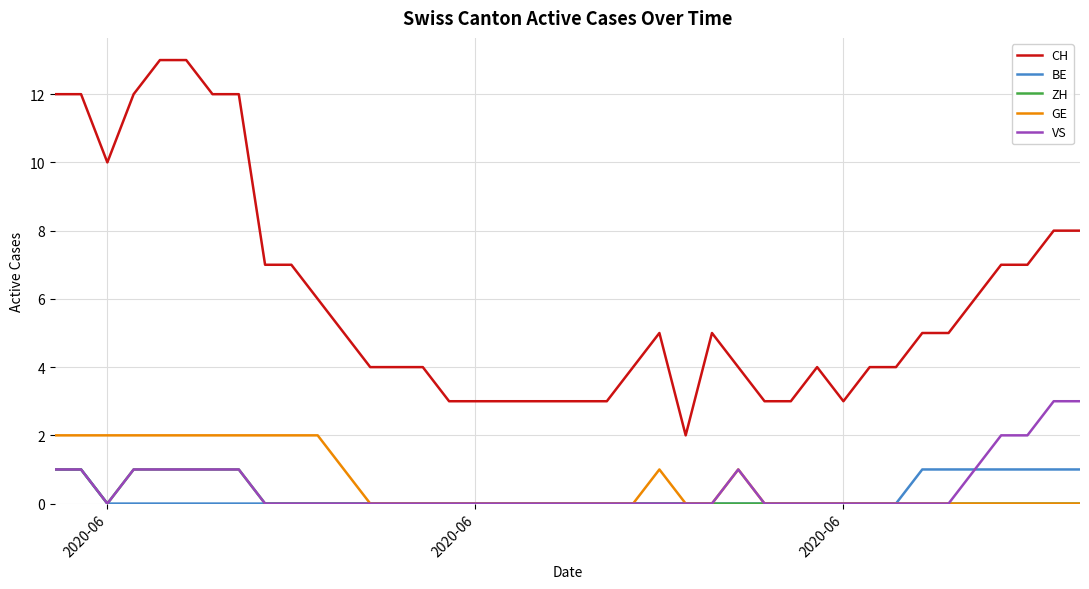

True or false: BE and CH intersect in this chart.

False